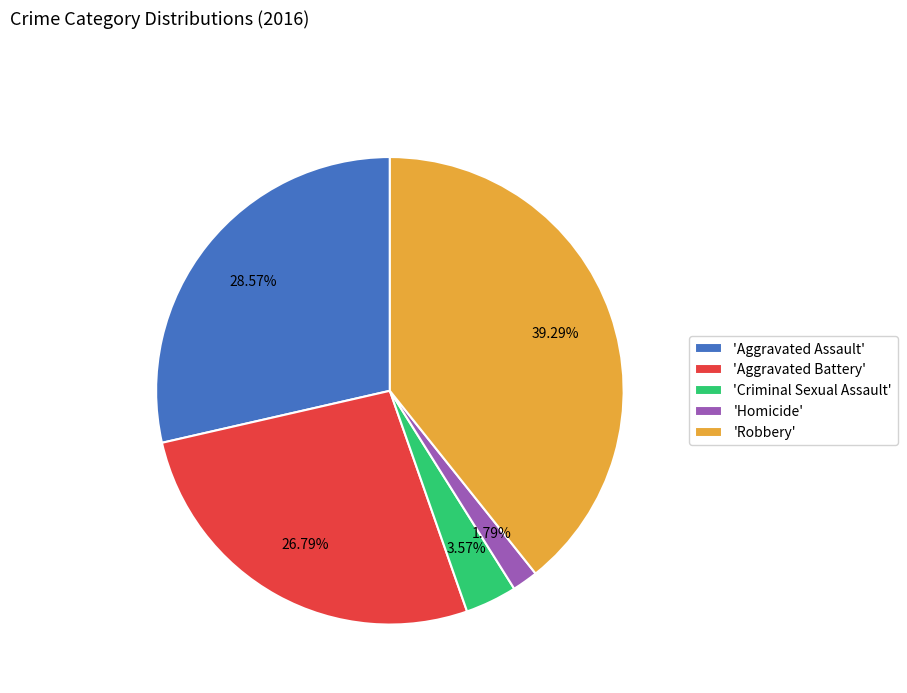

Is the sum of 'Robbery' and 'Aggravated Assault' greater than half?

Yes